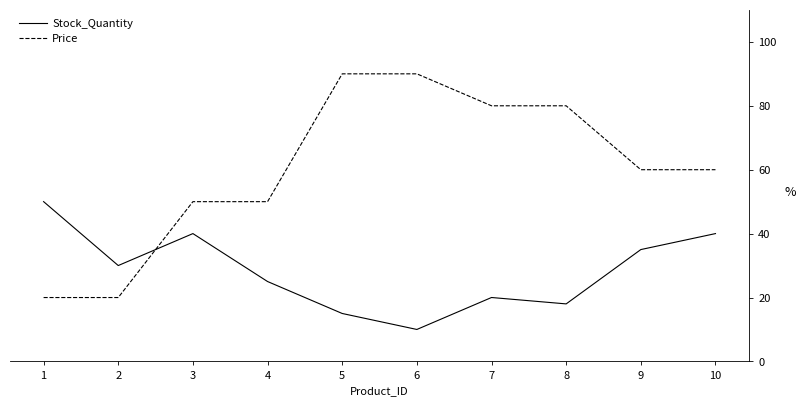

Reading left to right, extract all data points from this chart.

Stock_Quantity: 50.0	30.0	40.0	25.0	15.0	10.0	20.0	18.0	35.0	40.0
Price: 20.0	20.0	50.0	50.0	90.0	90.0	80.0	80.0	60.0	60.0